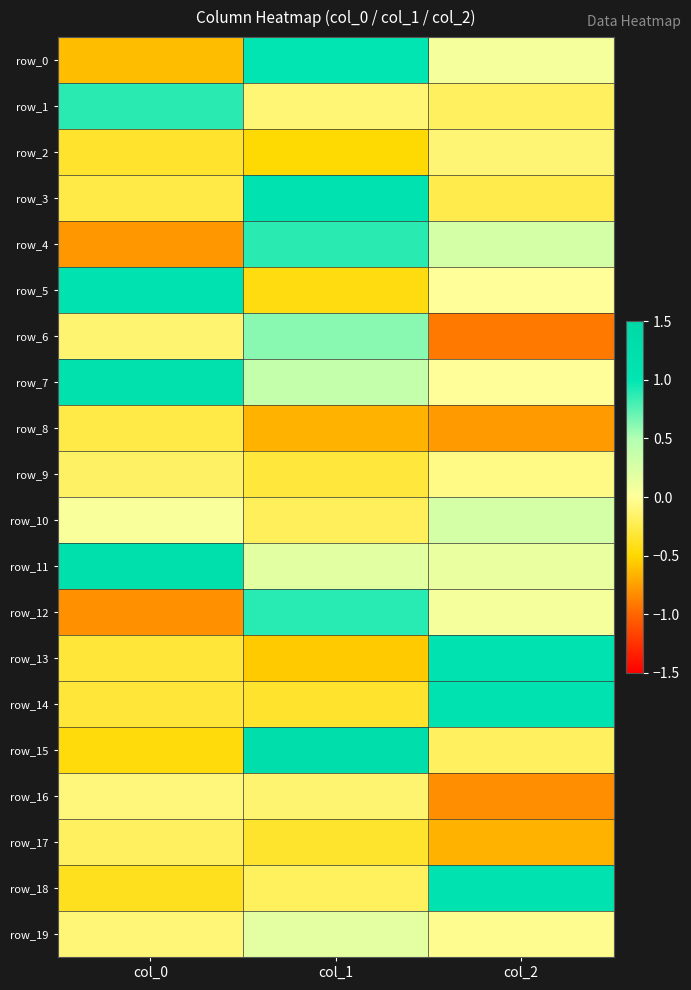

What is the difference between the maximum and minimum values in the row_4 series?

1.7